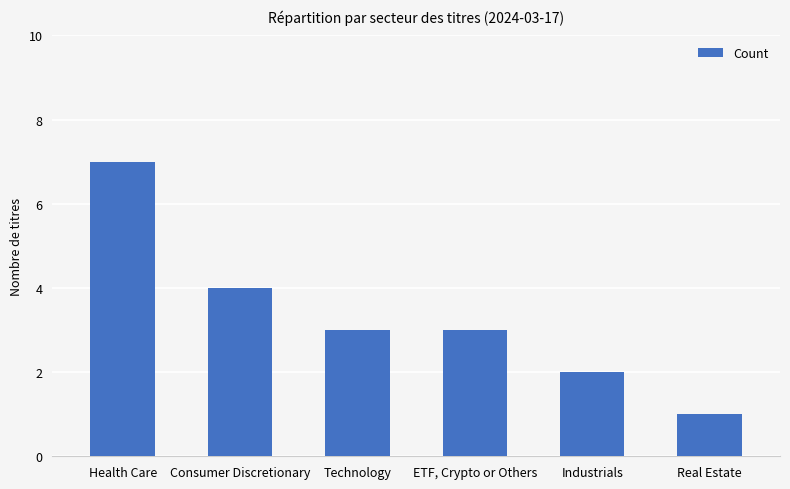

At which category does the chart reach its minimum across all series?

Real Estate